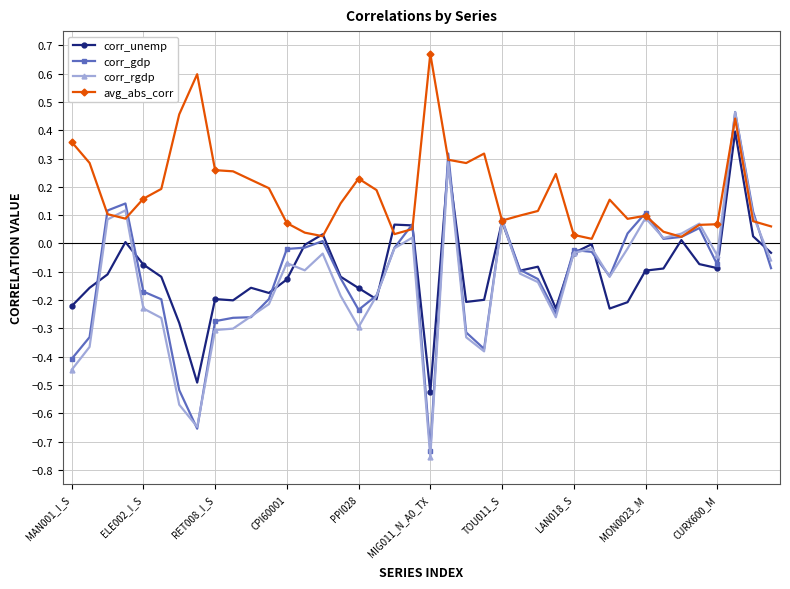

True or false: corr_rgdp has more than 1 interior local peaks.

True